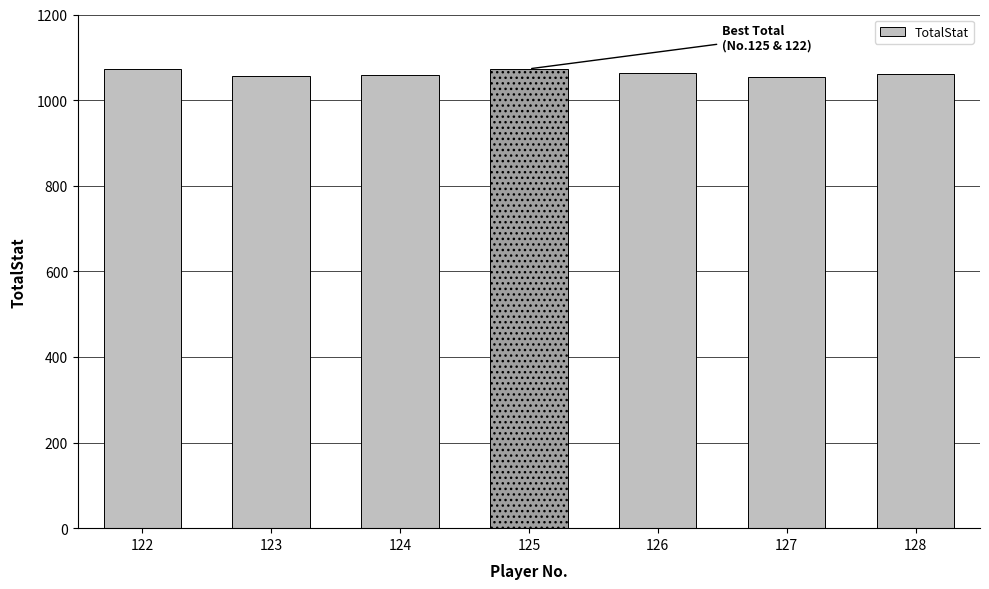

How many bars are there in total?

7